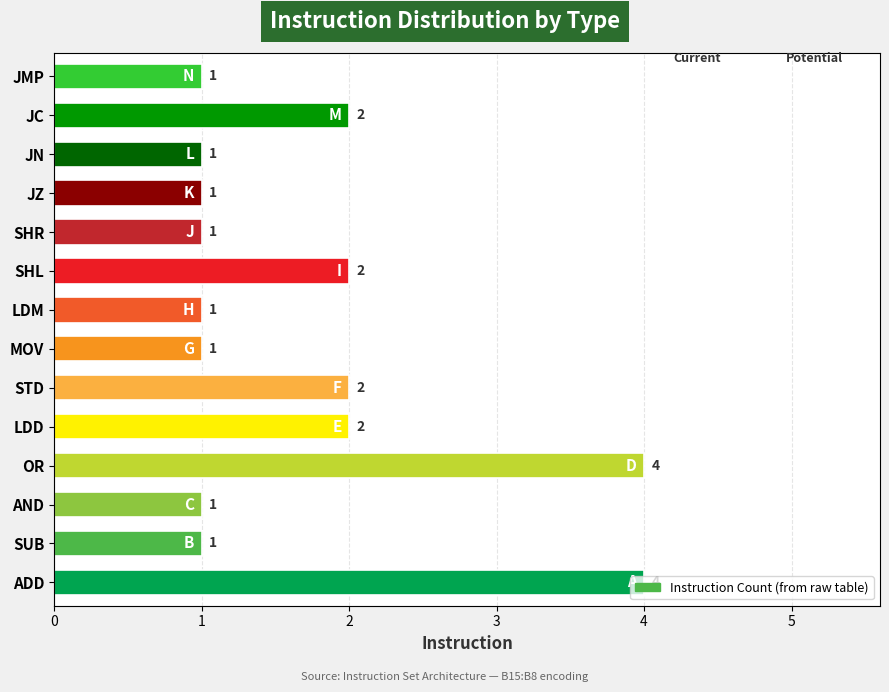

What is the value of the 11th bar from the left?

1